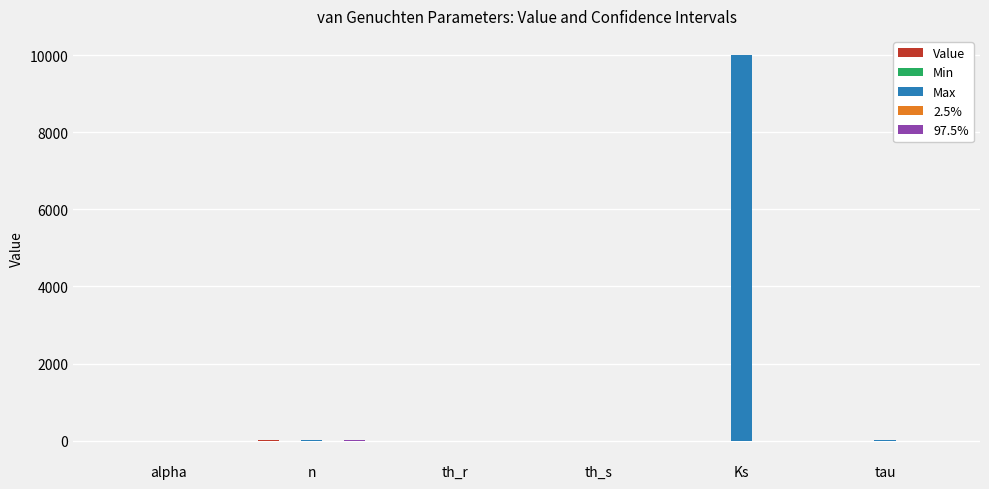

At which label does Max reach its peak?

Ks